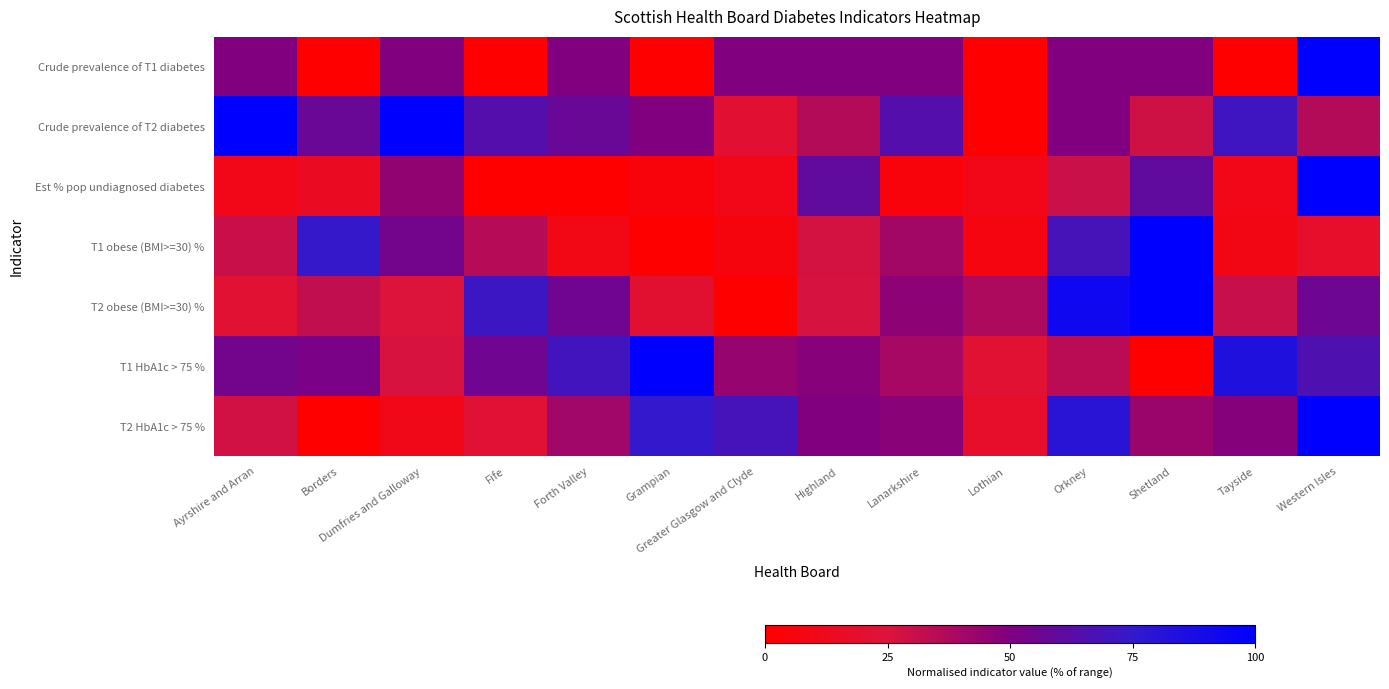

List the series in order of their peak value, lowest first.

Crude prevalence of T1 diabetes, Crude prevalence of T2 diabetes, Est % pop undiagnosed diabetes, T2 HbA1c > 75 %, T2 obese (BMI>=30) %, T1 obese (BMI>=30) %, T1 HbA1c > 75 %